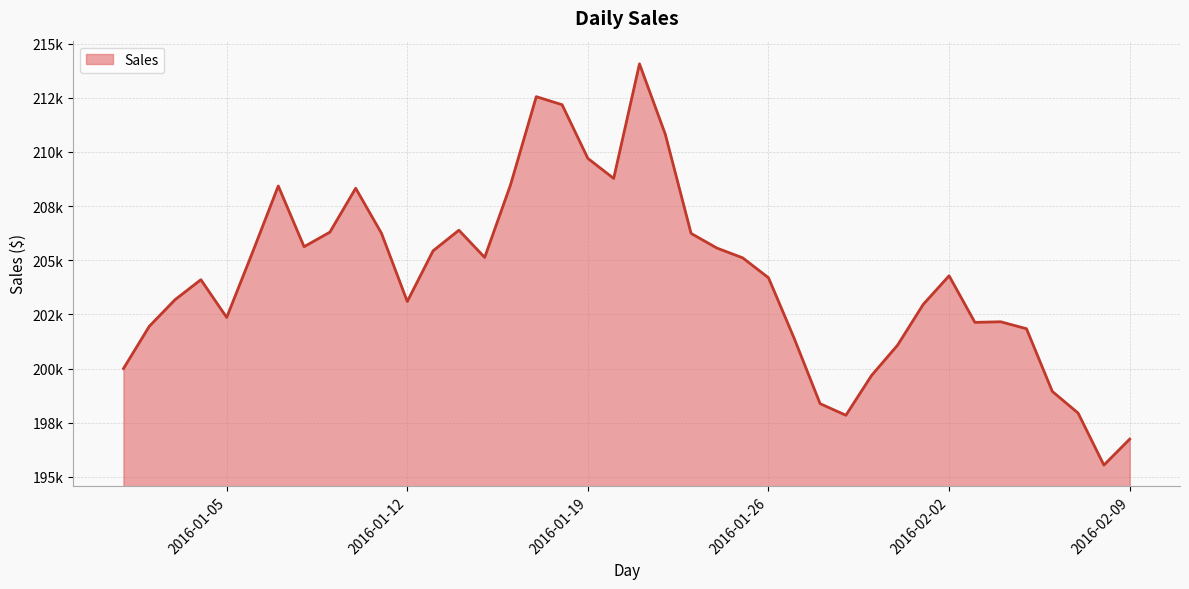

What is the average value?

204264.0